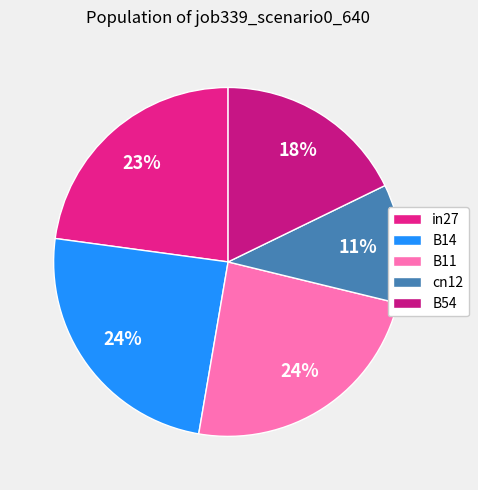

Rank the categories by value from highest to lowest.

B14, B11, in27, B54, cn12